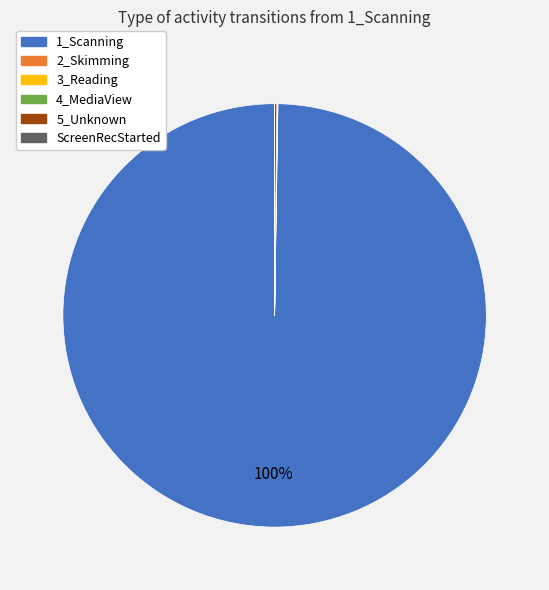

To the nearest percent, what is the difference between the largest and smallest slice percentages?

100%